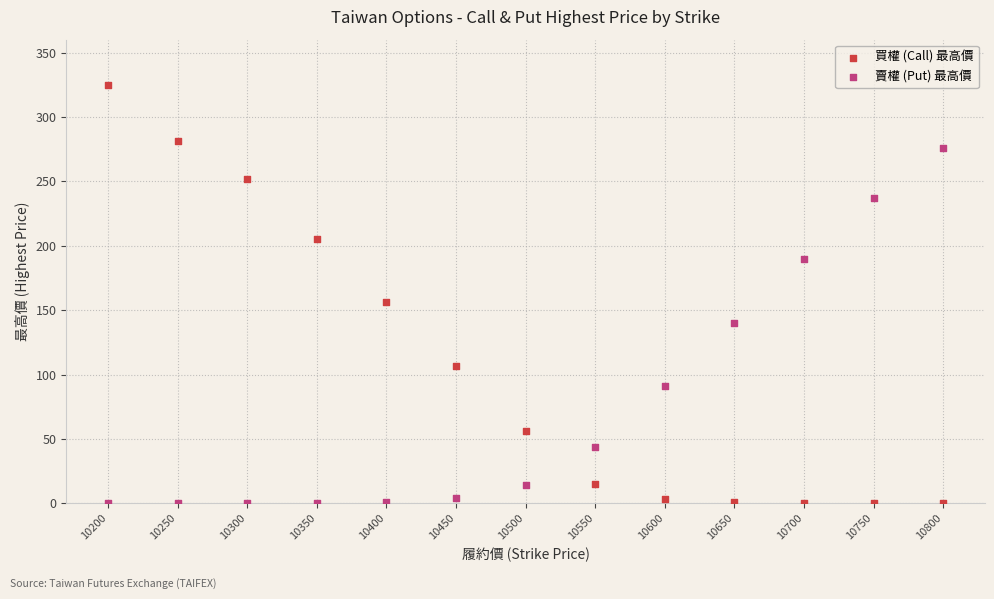

Which series contains the highest Y value?

買權 (Call) 最高價